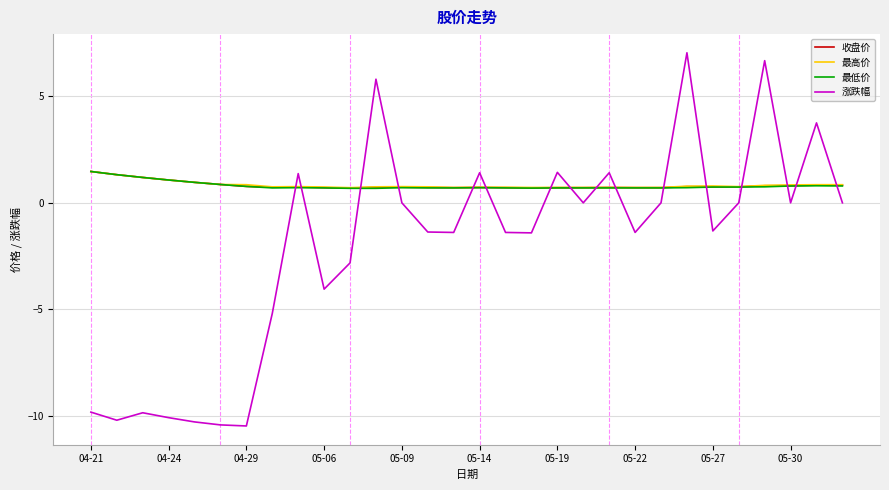

What is the greatest value displayed?

7.0